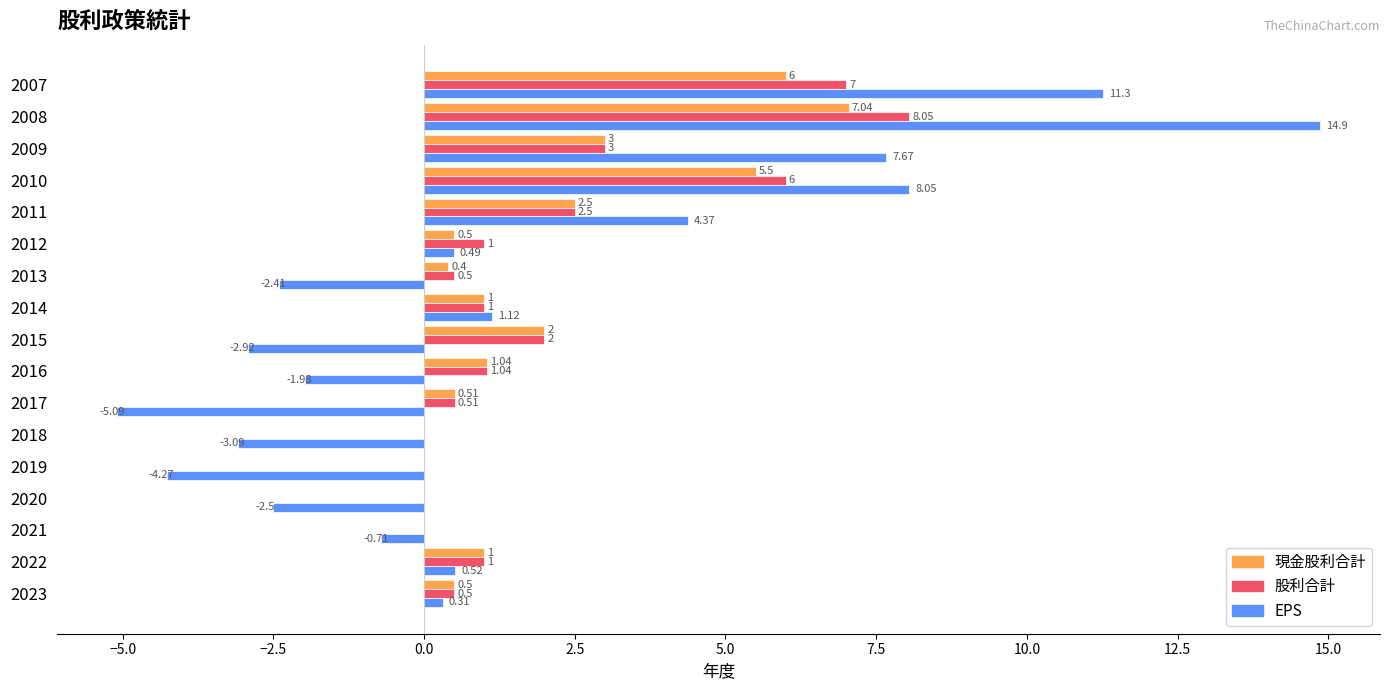

What is the sum of the EPS values at 2014 and 2010?

9.2